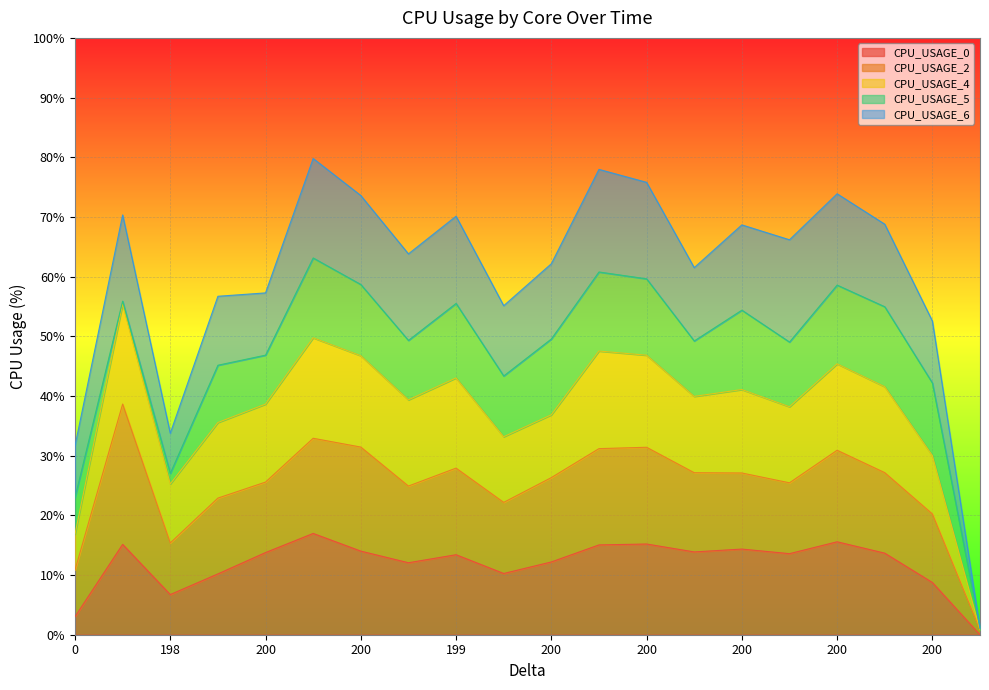

Which category has the lowest value in the CPU_USAGE_6 series?

10